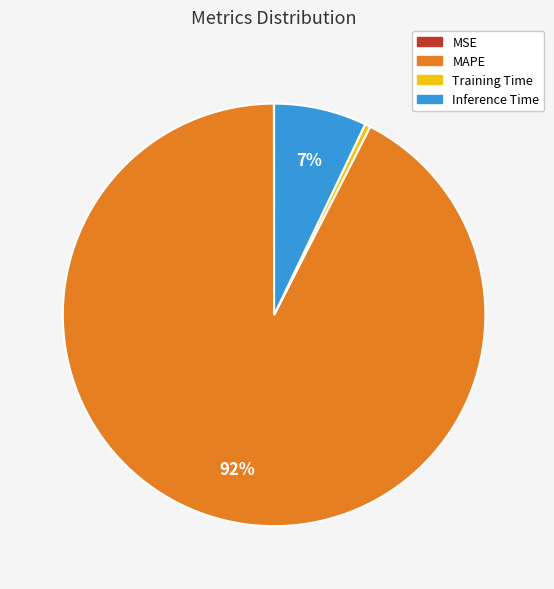

The MAPE slice represents 92% of the pie. True or false?

True